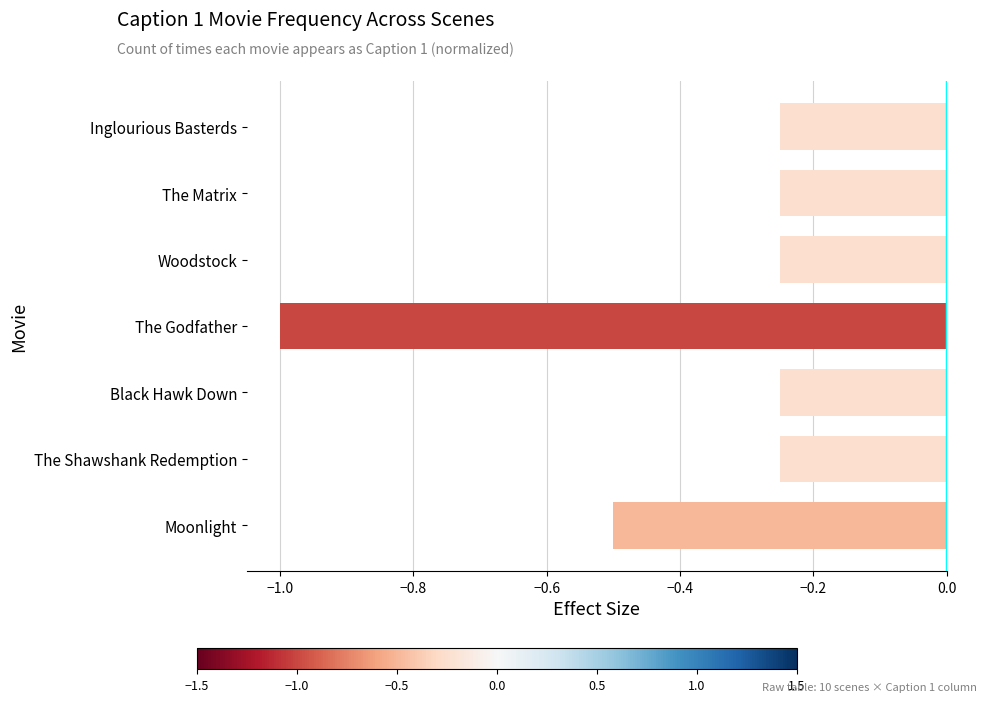

The value at Black Hawk Down is -0.1. True or false?

False